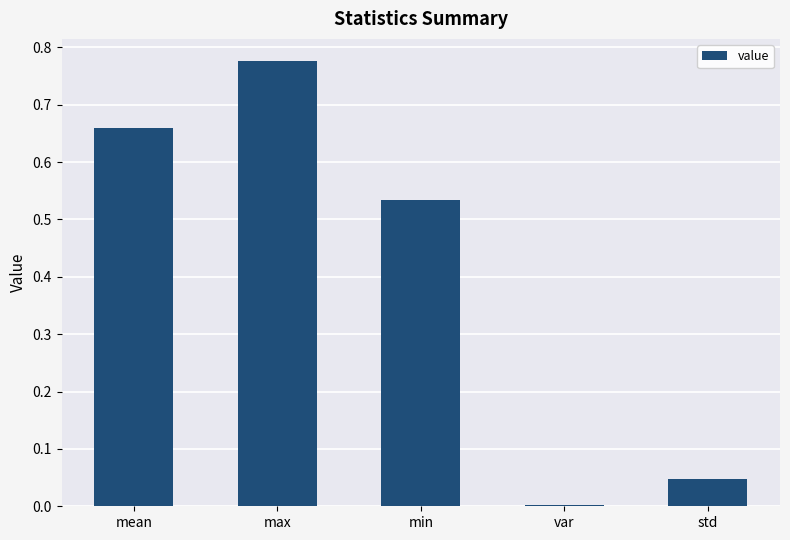

Which has a higher value, std or max?

max